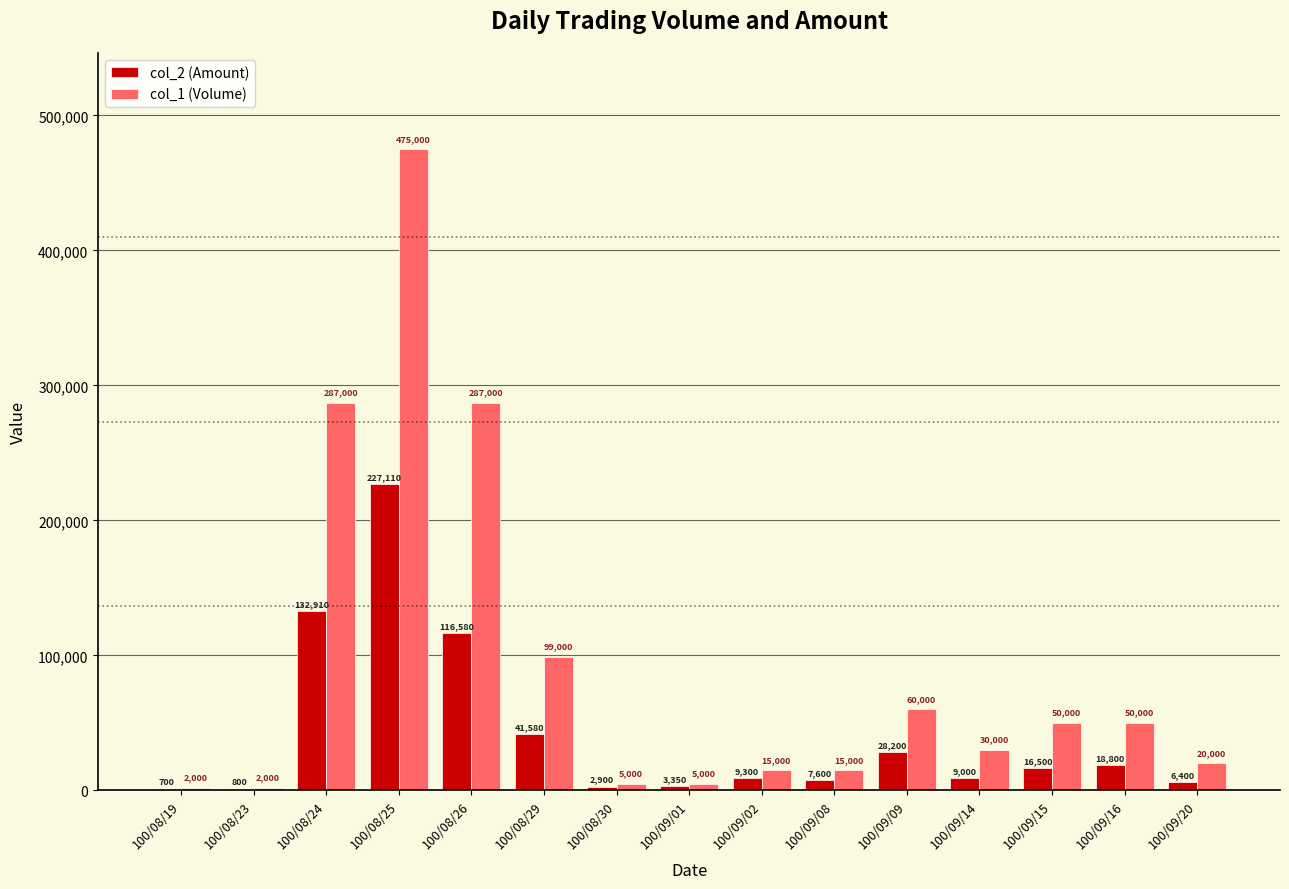

What is the approximate value of col_2 (Amount) at 100/09/14, to the nearest 100?

9000